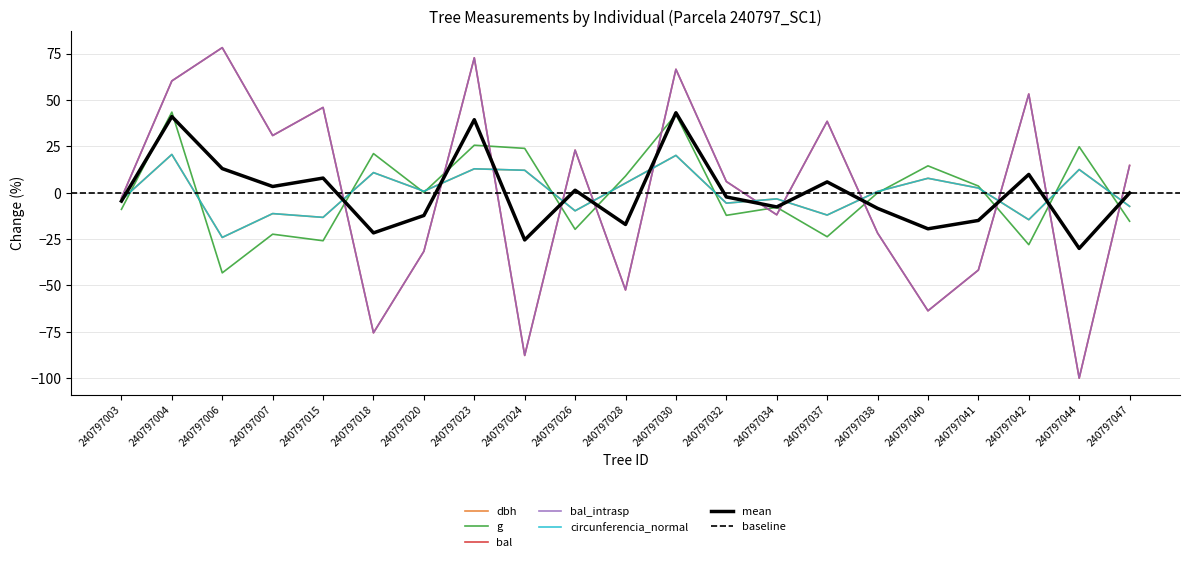

What is the difference between the circunferencia_normal values at 240797042 and 240797041?

17.1